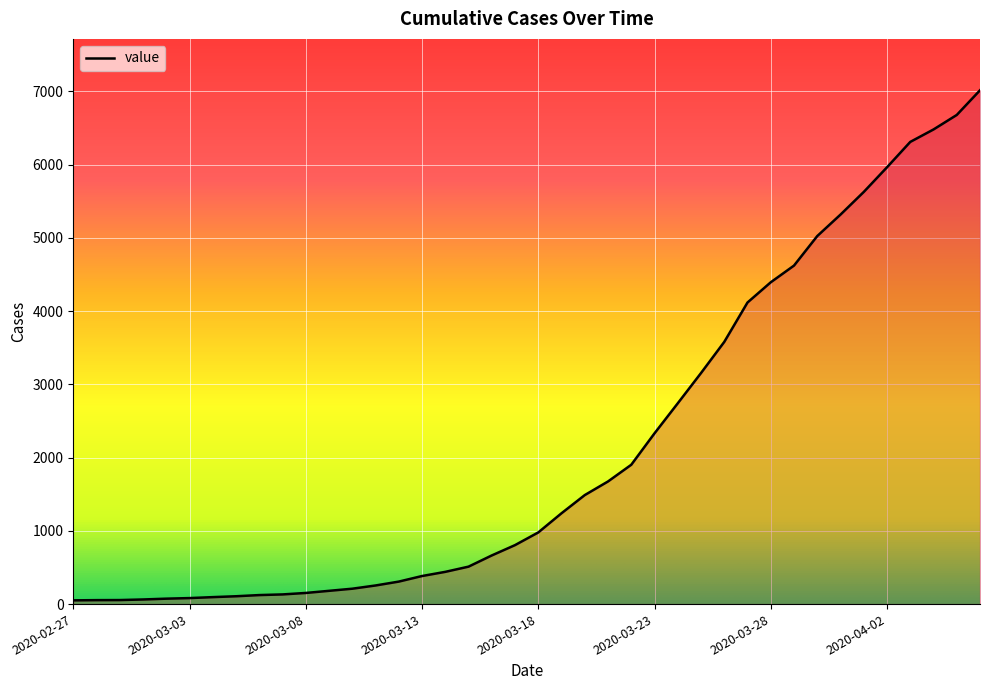

Which label corresponds to the largest value in the chart?

2020-04-06